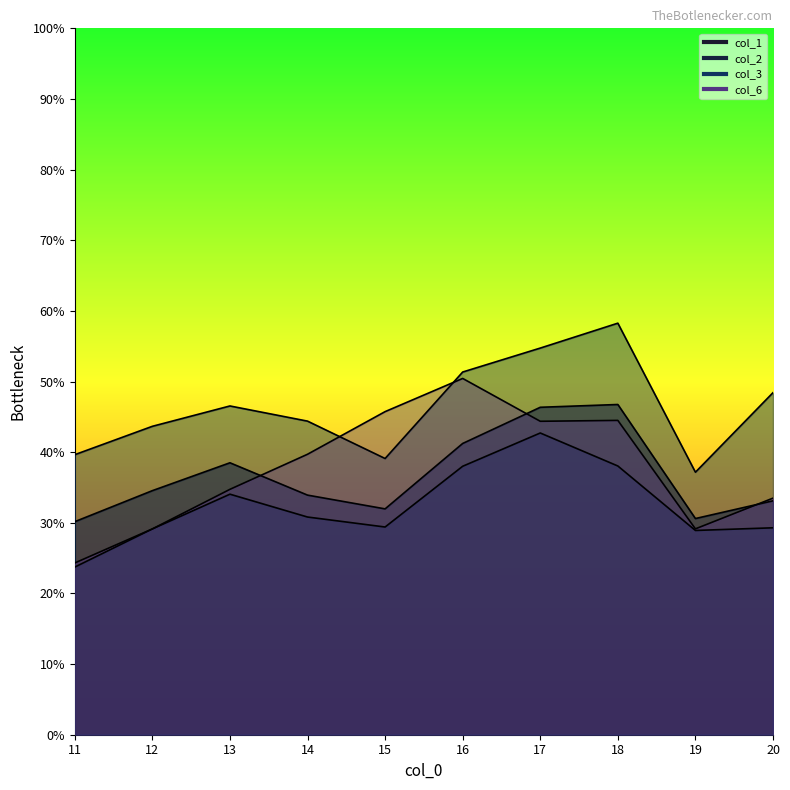

How many interior local peaks does the col_6 series have?

2